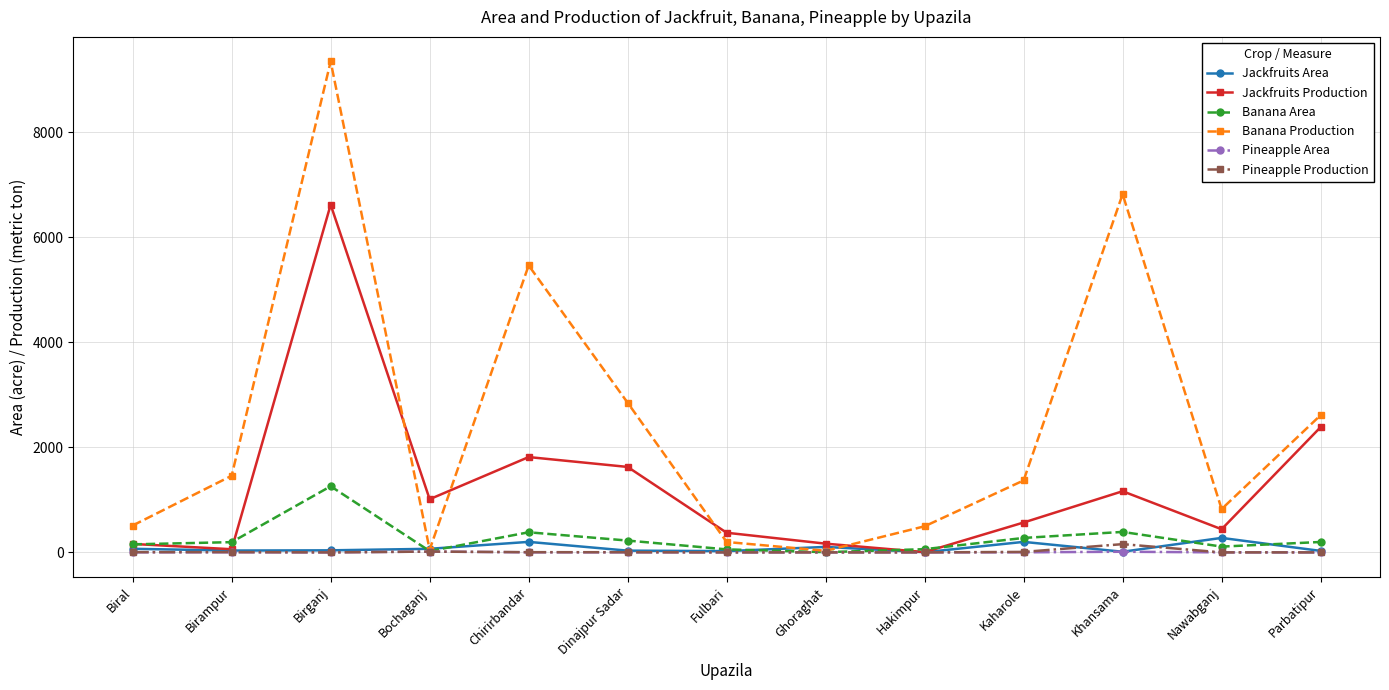

What is the difference between the maximum and minimum values in the Pineapple Production series?

157